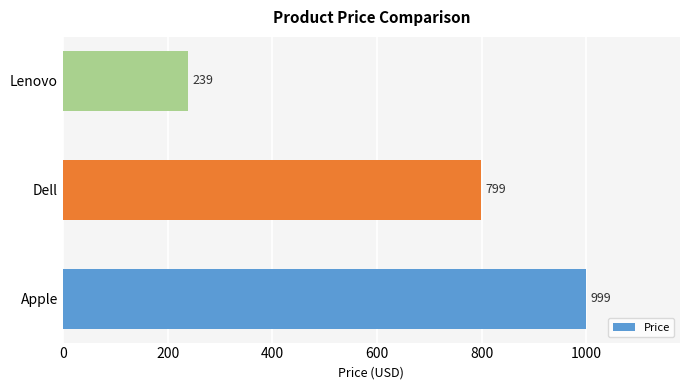

Reading bottom to top, list all the values displayed in this chart.

999	799	239